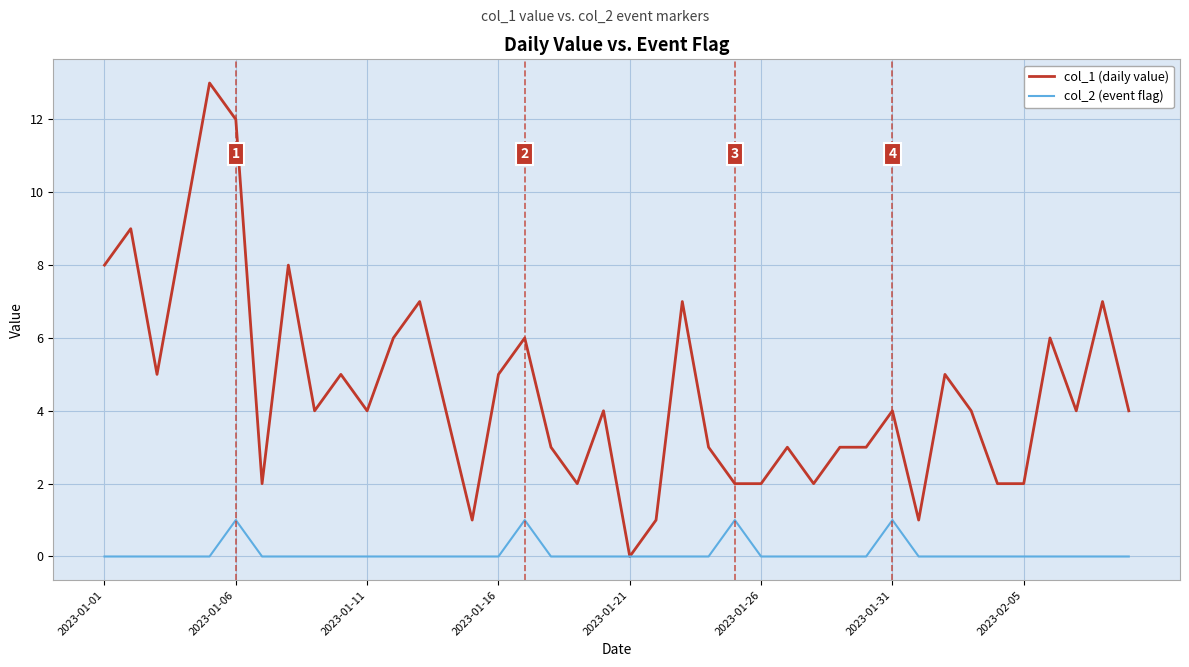

What are all the series names shown in the legend?

col_1 (daily value), col_2 (event flag)